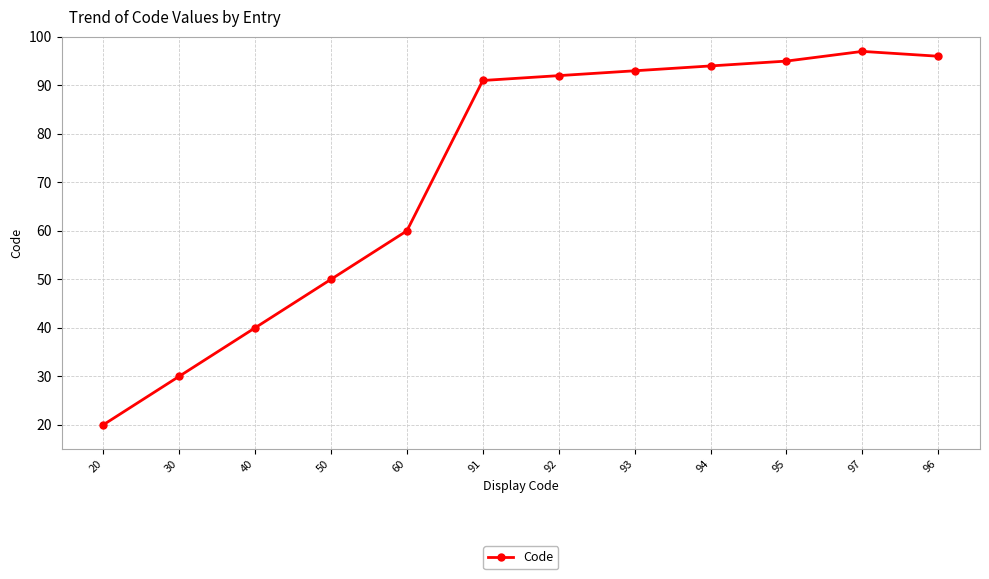

At which category does the data reach its first local peak?

97